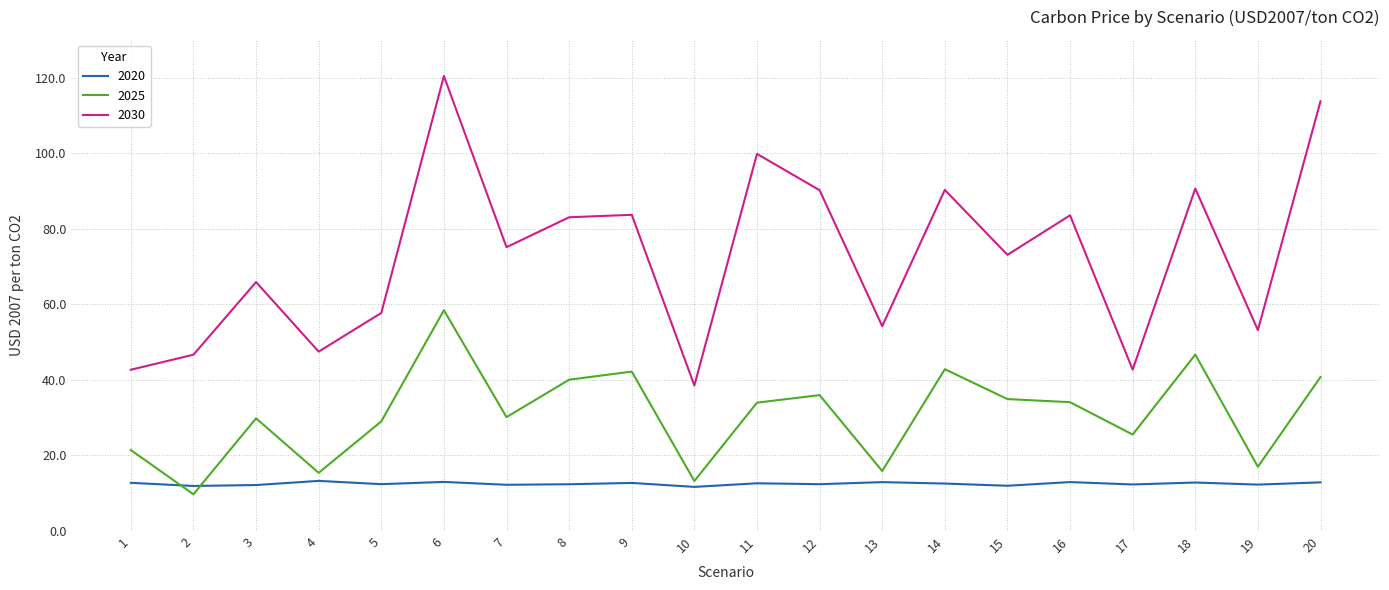

What is the average value of the 2030 series?

72.6